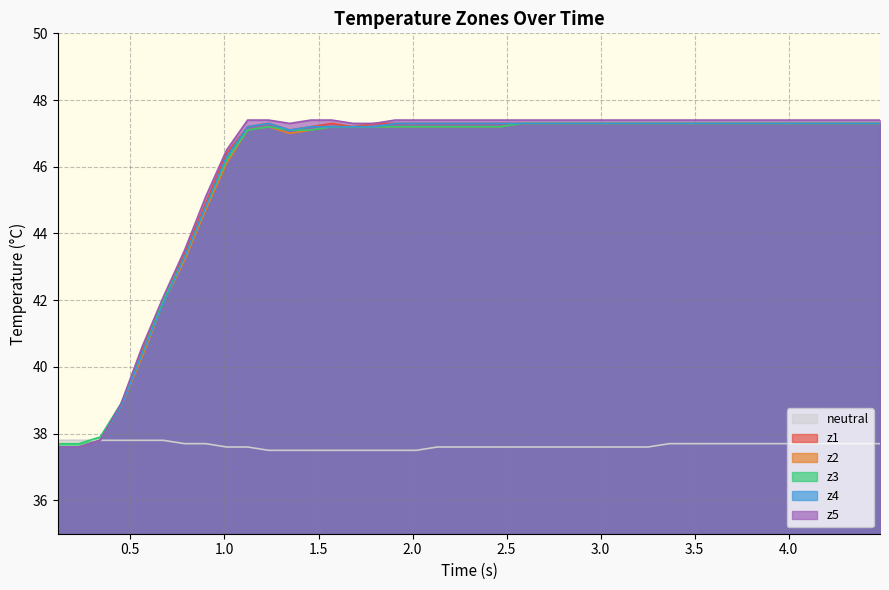

What is the average value of the z4 series?

45.9